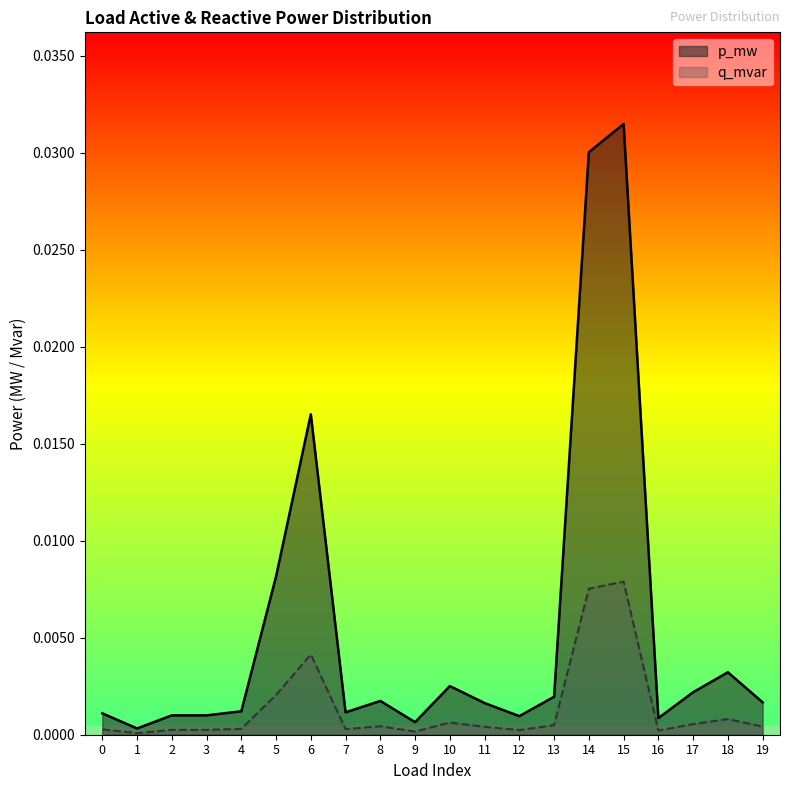

Which has a higher value, 13 or 9?

13